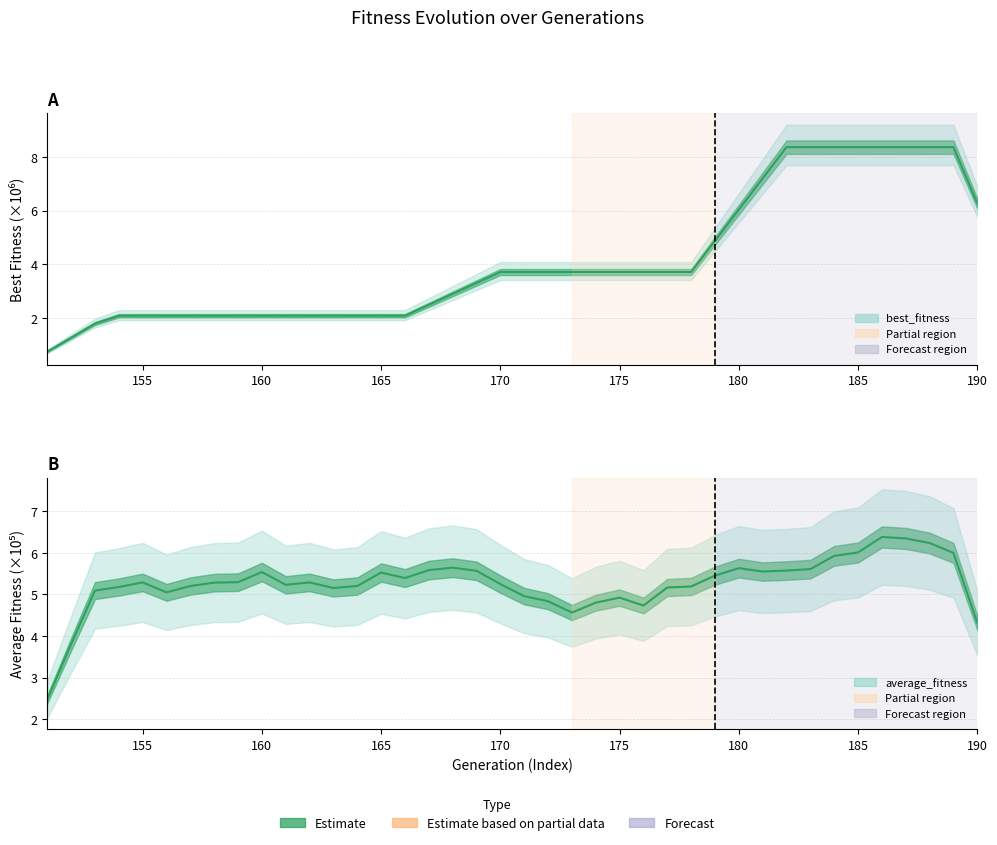

What are all the series names shown in the legend?

best_fitness (mean), average_fitness (mean)